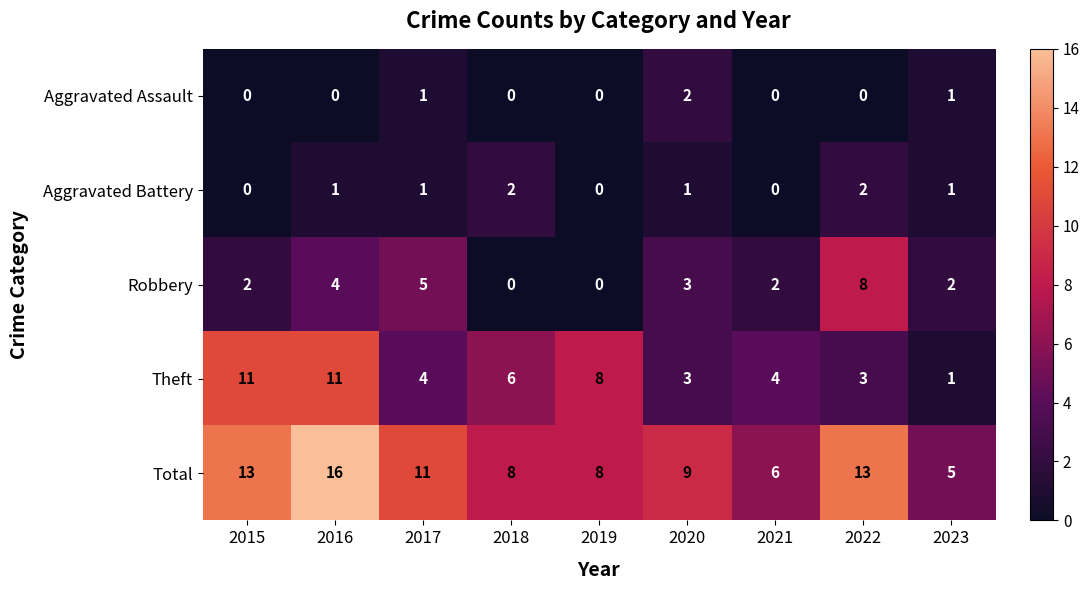

At which category is the sum across all series the highest?

2016